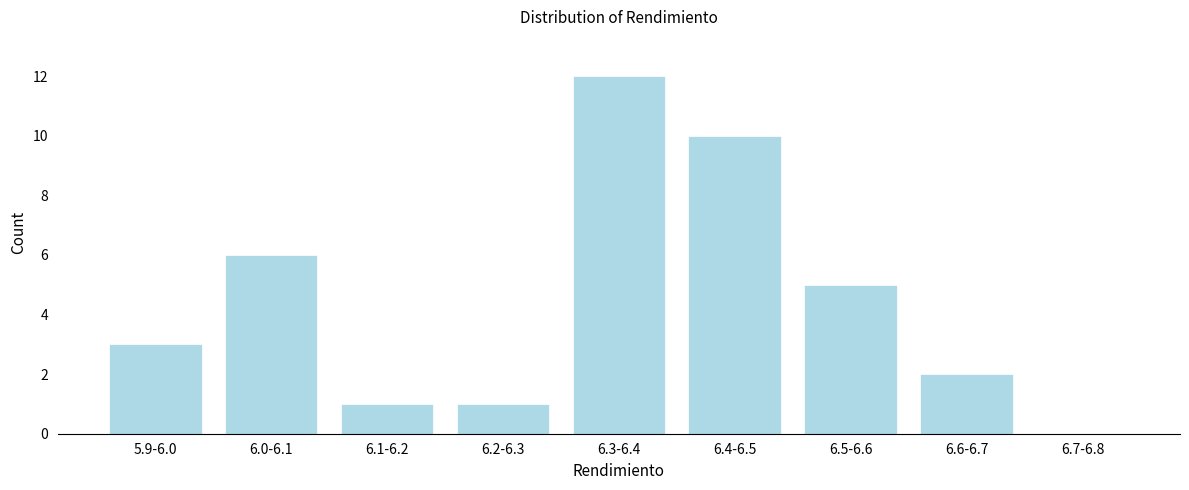

Reading right to left, extract all data points from this chart.

6.7-6.8=0	6.6-6.7=2	6.5-6.6=5	6.4-6.5=10	6.3-6.4=12	6.2-6.3=1	6.1-6.2=1	6.0-6.1=6	5.9-6.0=3